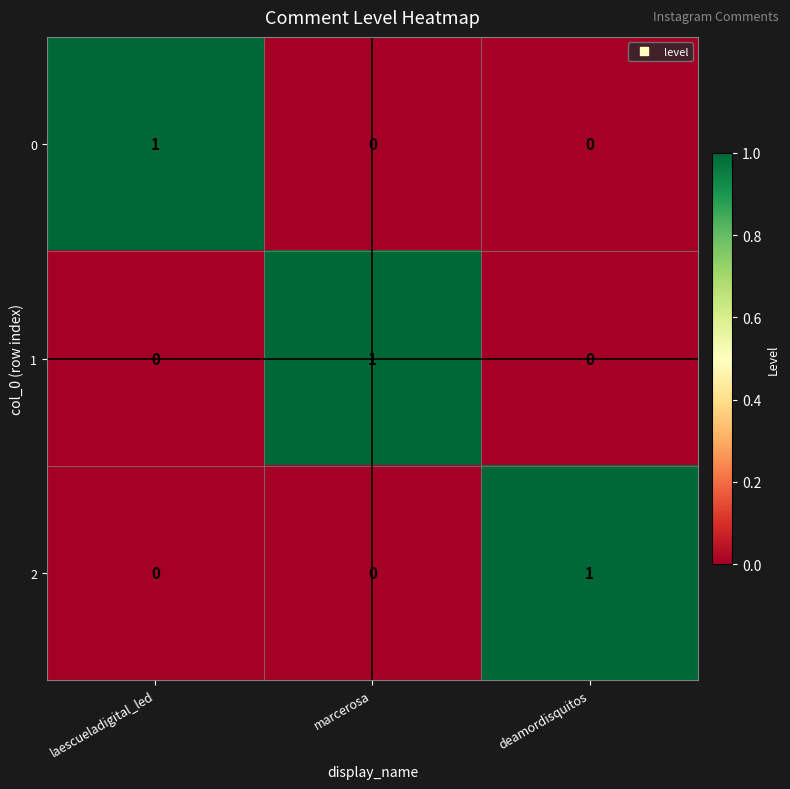

The 2 series shows 0 at deamordisquitos. True or false?

False